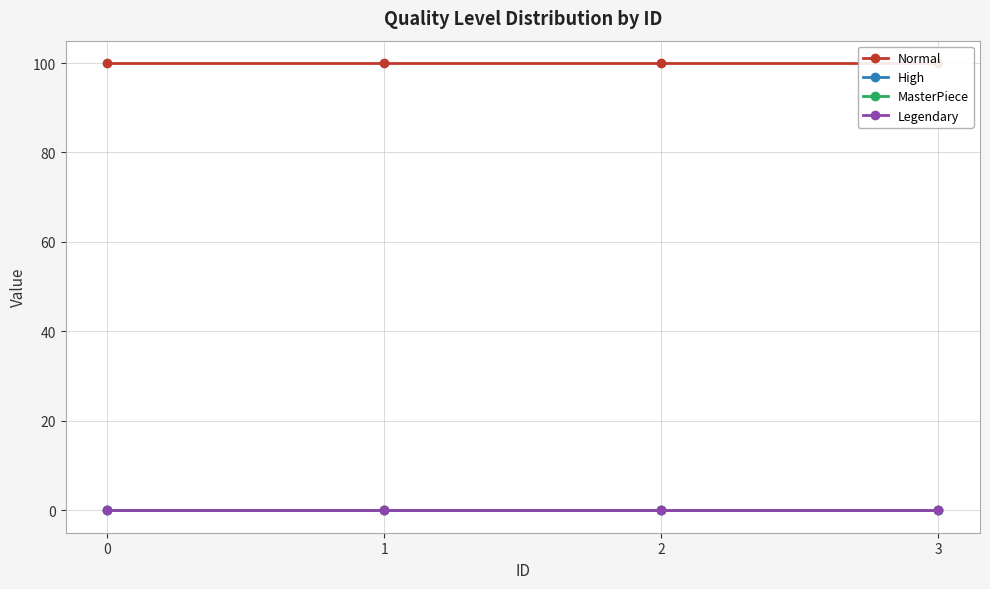

True or false: Legendary and Normal intersect in this chart.

False